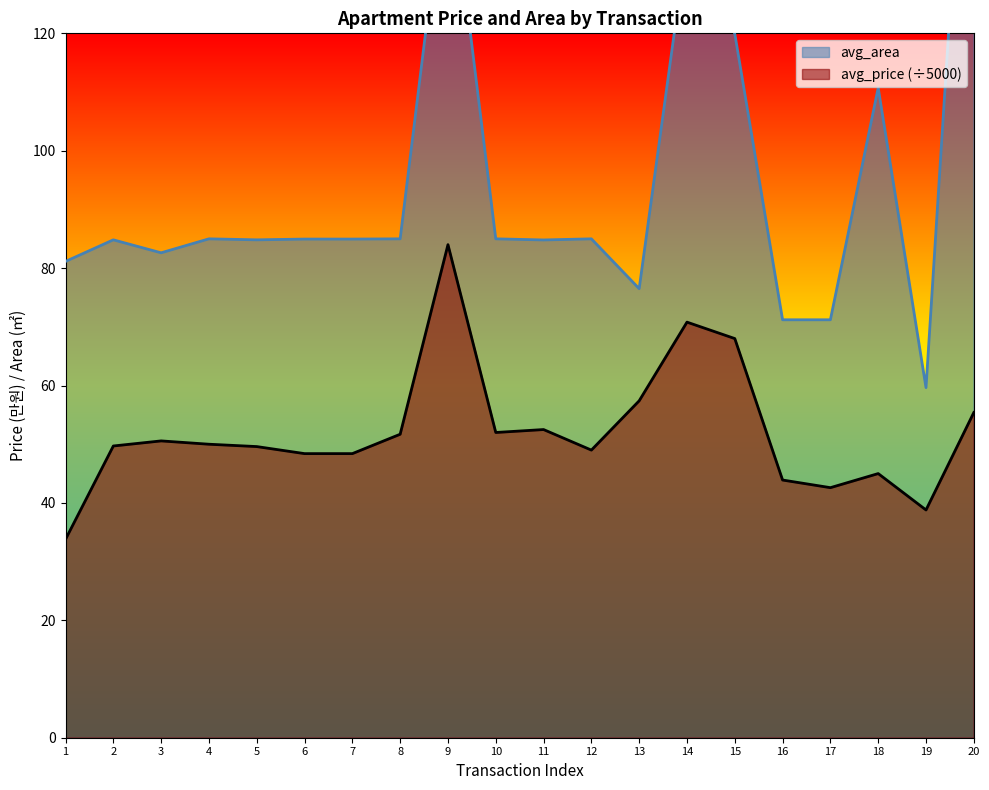

Rank the series by their average value, from highest to lowest.

avg_area, avg_price